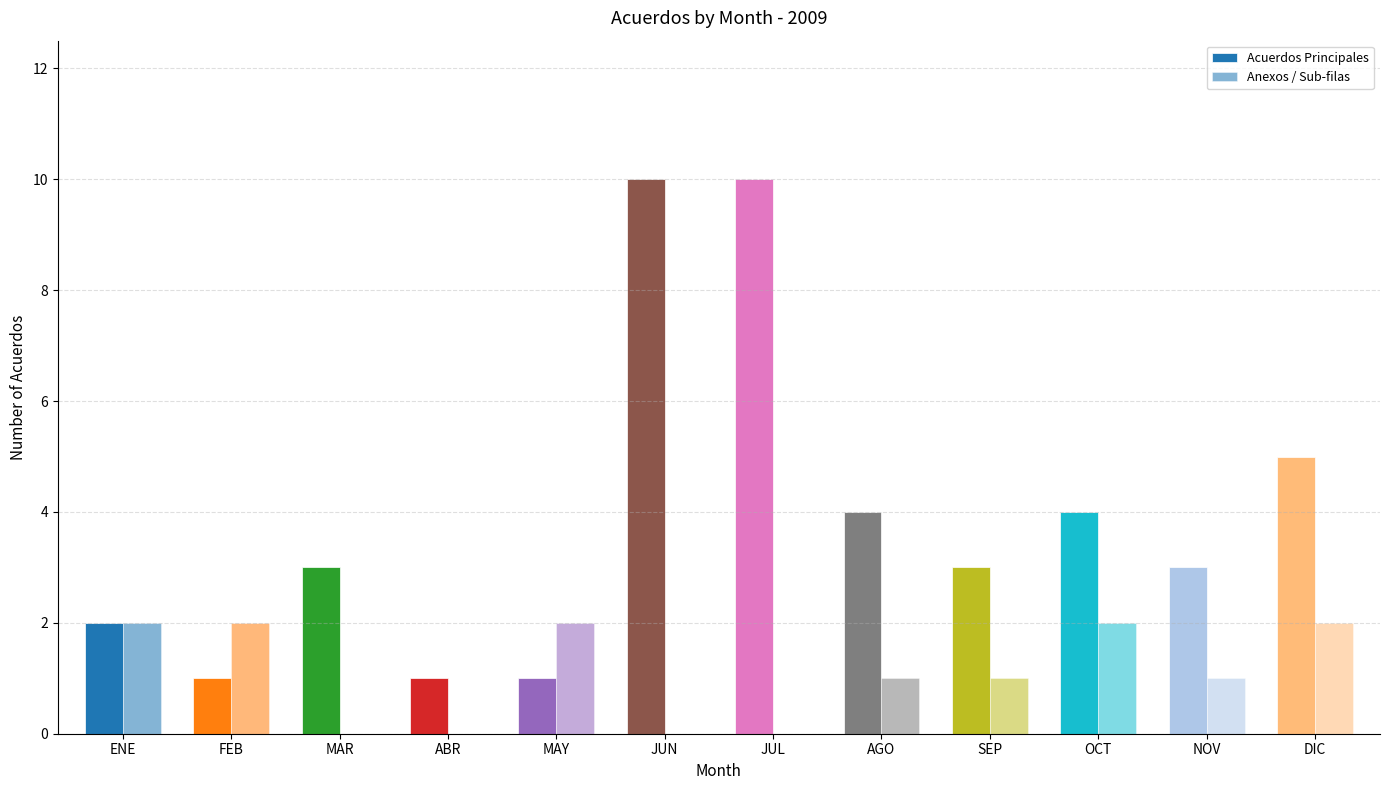

Reading left to right, what are all the values shown in this chart?

Acuerdos Principales: 2	1	3	1	1	10	10	4	3	4	3	5
Anexos / Sub-filas: 2	2	0	0	2	0	0	1	1	2	1	2